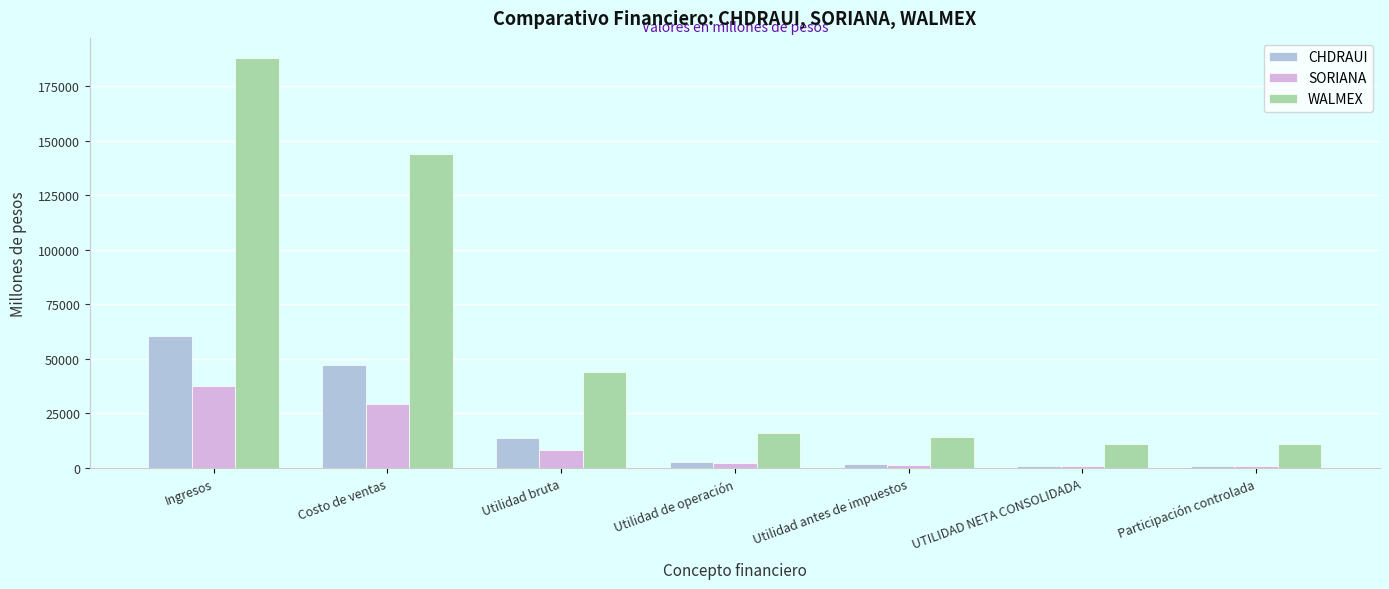

What is the difference between the SORIANA values at Ingresos and Utilidad de operación?

35337.1